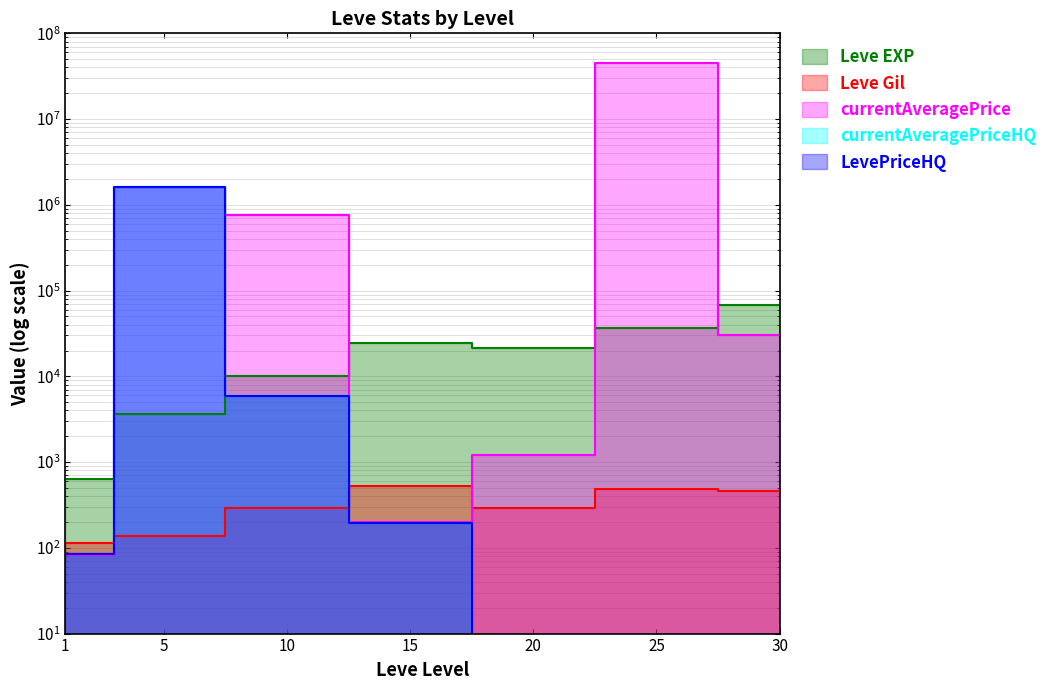

What is the approximate value of currentAveragePriceHQ at 15?

197.0